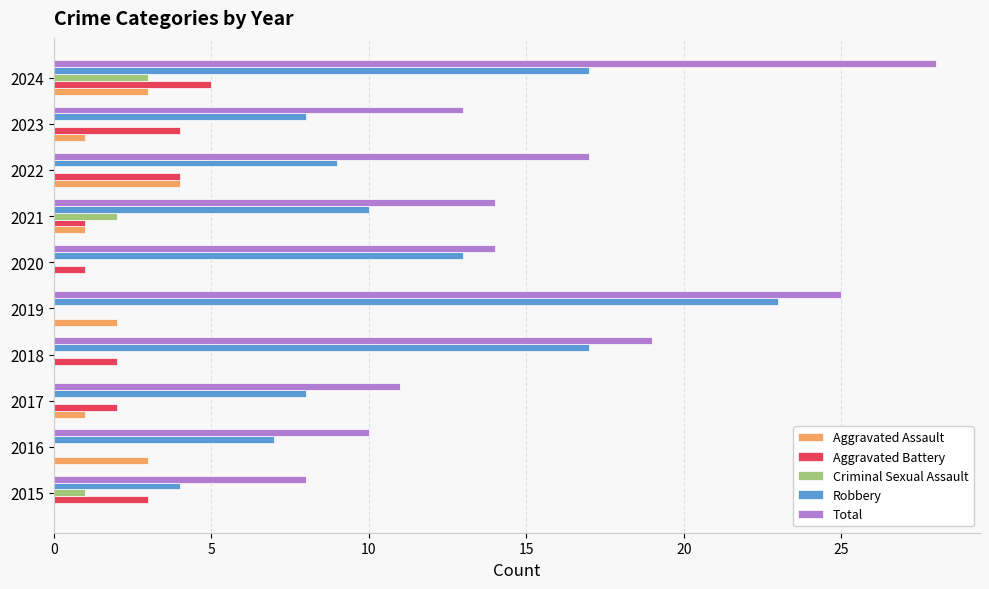

How many series are shown in this chart?

5